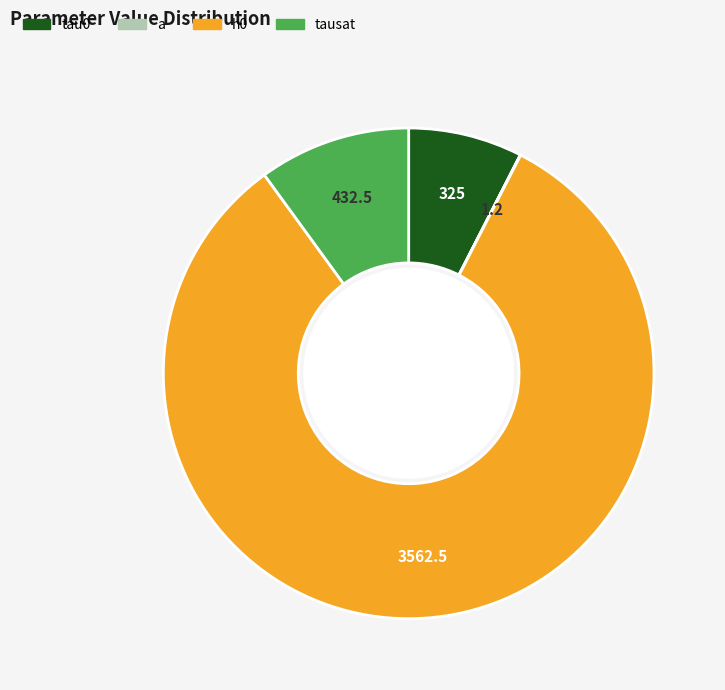

Which category has the smallest portion of the pie?

a